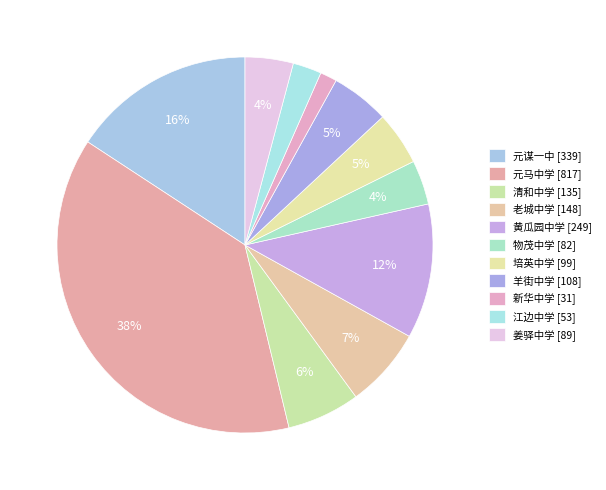

The 羊街中学 slice represents 5% of the pie. True or false?

True